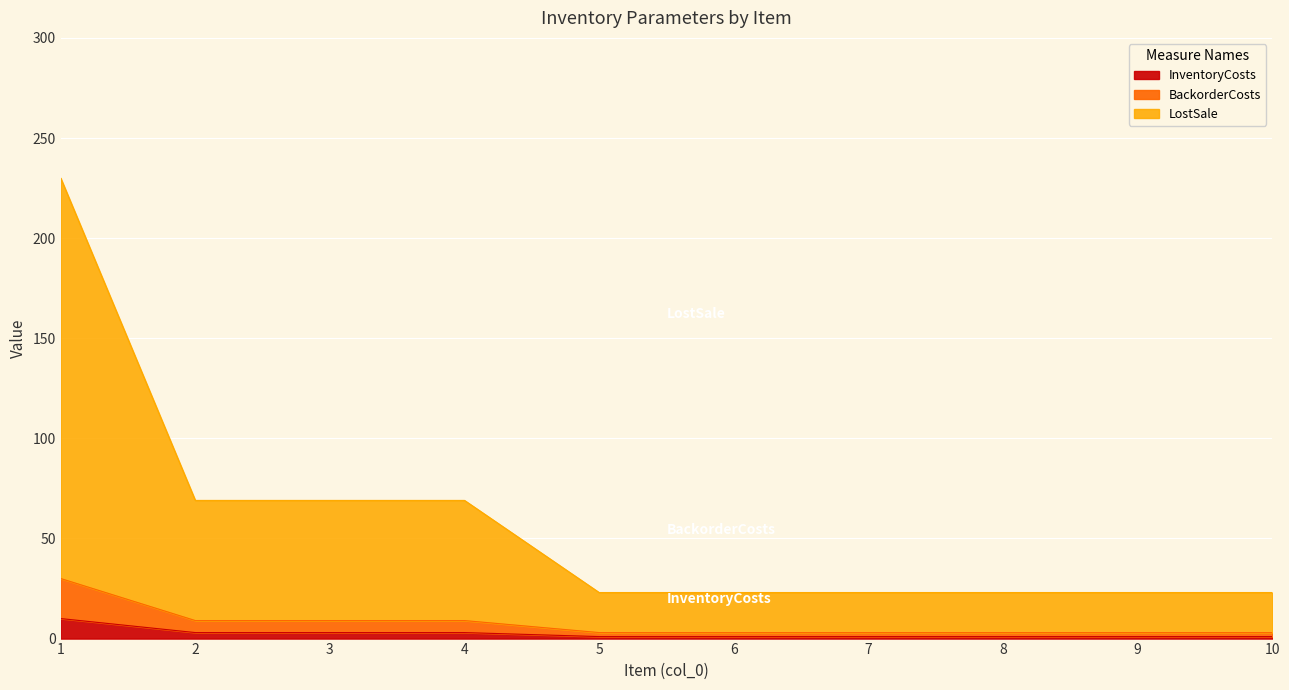

What are all the series names shown in the legend?

InventoryCosts, BackorderCosts, LostSale